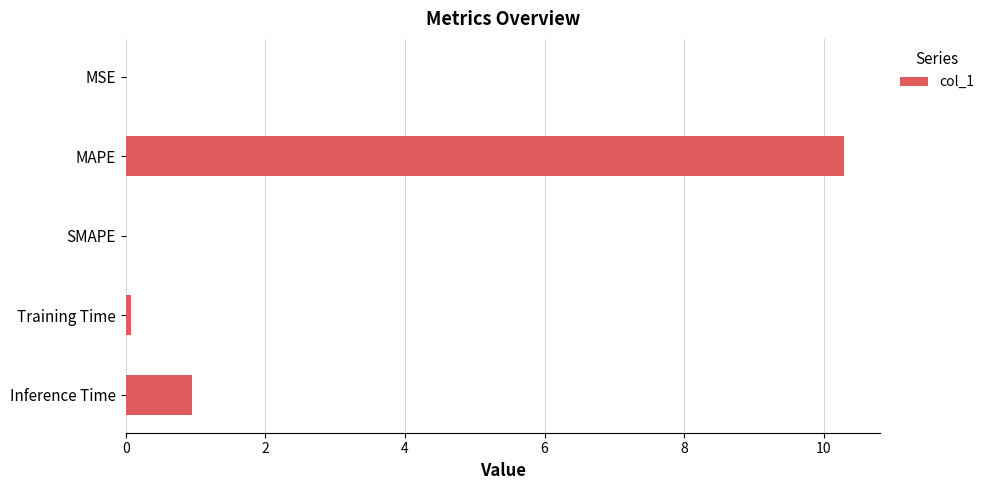

What is the sum of all values?

11.3